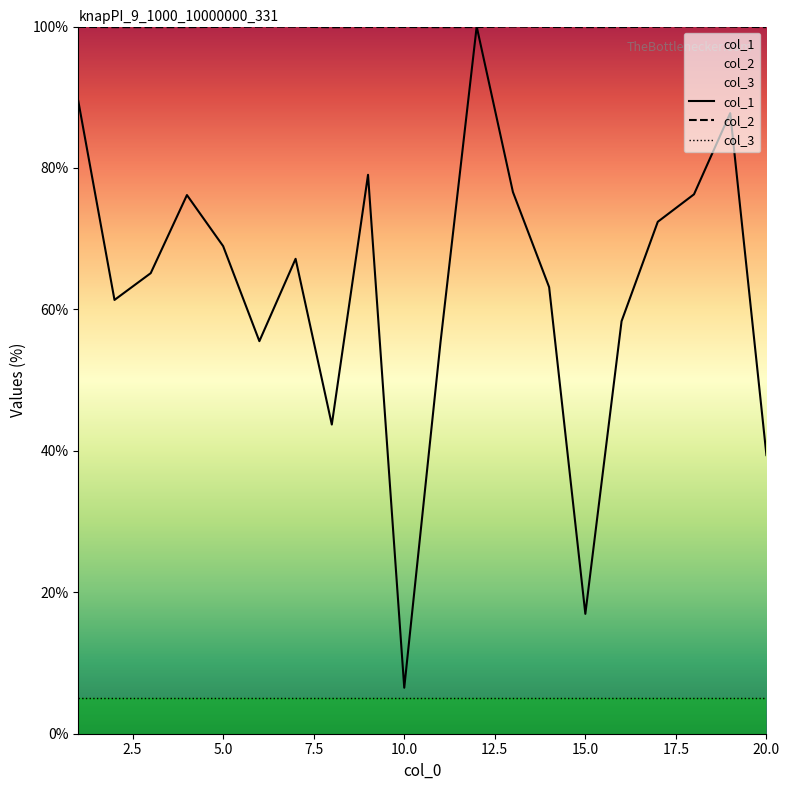

List the series in order of their overall mean, lowest first.

col_3, col_1, col_2